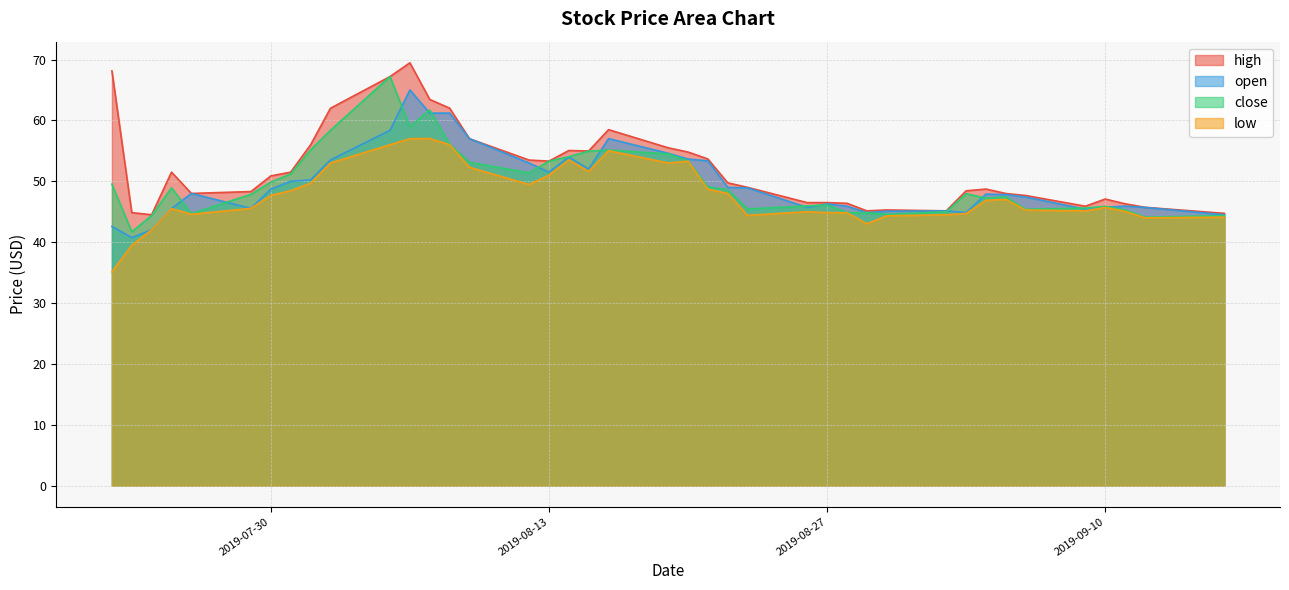

Reading left to right, transcribe all the data shown in this chart.

high: 68.1	44.9	44.5	51.5	48.0	48.3	50.9	51.5	56.0	62.0	67.2	69.5	63.4	62.0	57.0	53.5	53.3	55.0	55.0	58.5	55.5	54.8	53.7	49.7	49.0	46.5	46.5	46.4	45.1	45.3	45.1	48.4	48.7	48.0	47.7	45.9	47.1	46.3	45.7	44.7
open: 42.6	40.8	42.0	45.5	48.0	45.5	48.7	50.0	50.2	53.5	58.4	65.0	61.2	61.2	57.0	53.0	51.5	54.0	52.0	57.0	54.6	53.6	53.4	49.0	48.9	45.7	46.3	45.9	44.9	45.1	45.1	44.9	47.9	47.8	47.4	45.4	45.7	45.9	45.7	44.5
close: 49.5	41.7	44.4	48.9	44.7	47.9	49.9	51.2	55.1	58.4	67.2	59.0	61.7	56.1	53.1	51.4	53.3	54.0	55.0	55.1	54.5	53.4	49.1	48.6	45.5	46.0	46.1	44.9	44.8	44.6	45.0	48.0	47.2	47.4	45.4	45.6	45.9	45.3	44.1	44.4
low: 35.1	39.5	42.0	45.5	44.6	45.5	47.7	48.5	49.7	53.0	56.0	57.0	57.0	56.0	52.3	49.5	51.0	53.5	51.6	55.0	53.0	53.3	48.7	48.0	44.4	45.0	44.9	44.8	43.0	44.3	44.5	44.7	46.9	47.0	45.3	45.1	45.7	45.0	44.0	44.1